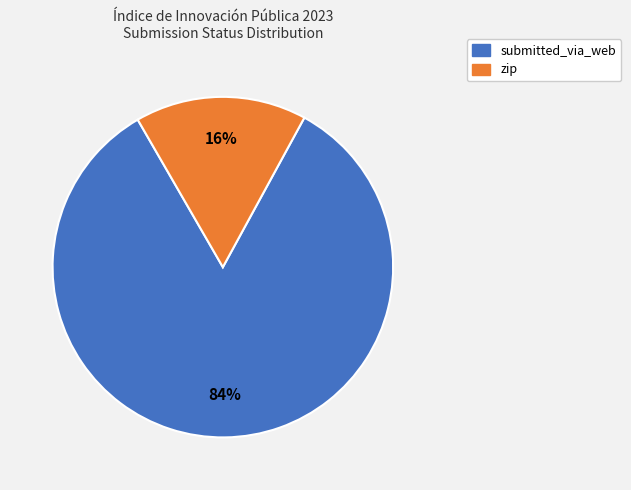

Which slice represents more than half of the pie?

submitted_via_web